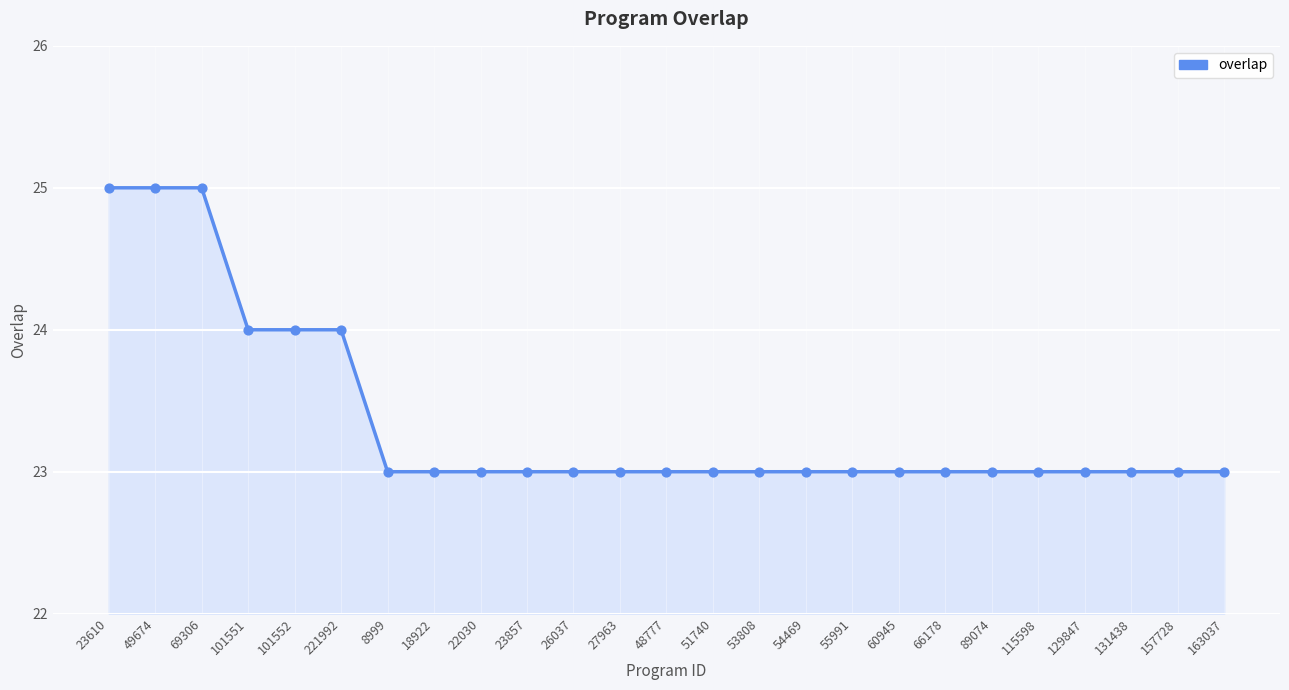

What is the ratio of the value at 54469 to the value at 69306?

0.9